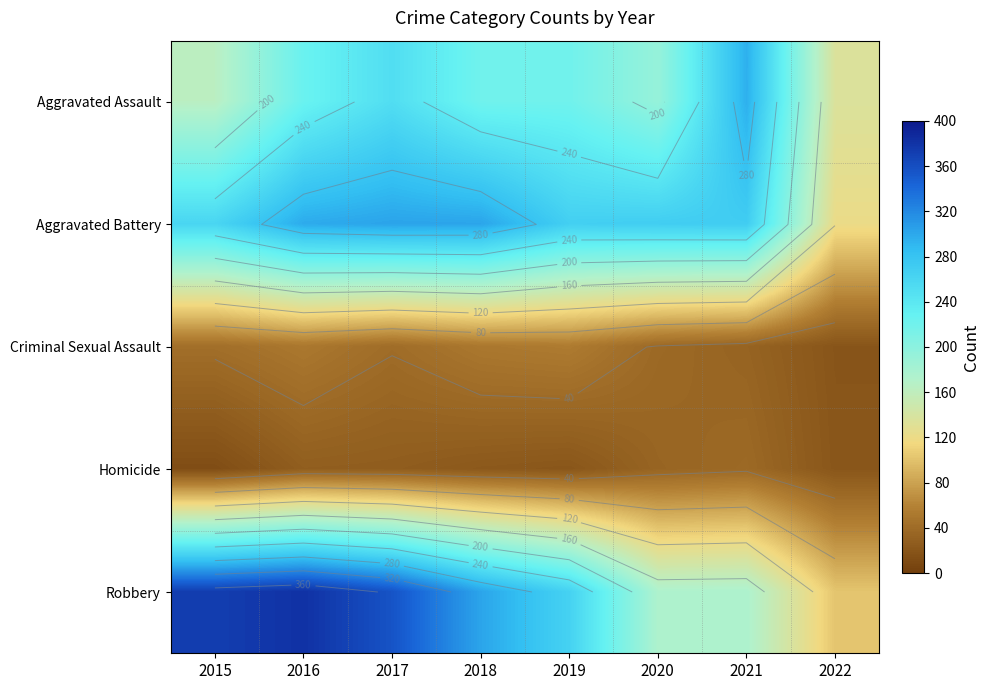

Which category has the lowest value in the Aggravated Battery series?

2022